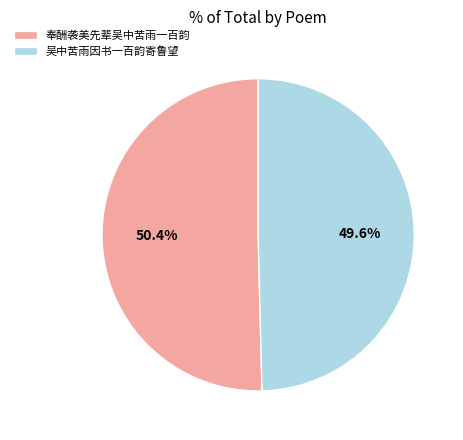

The 吴中苦雨因书一百韵寄鲁望 slice represents 50% of the pie. True or false?

True